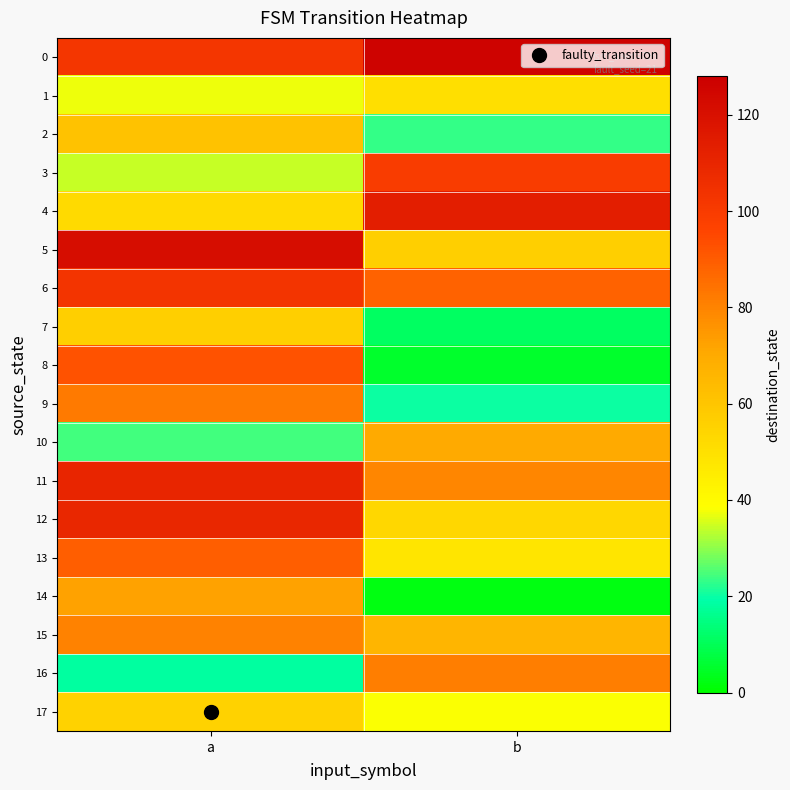

Which has a higher value, b or a?

b